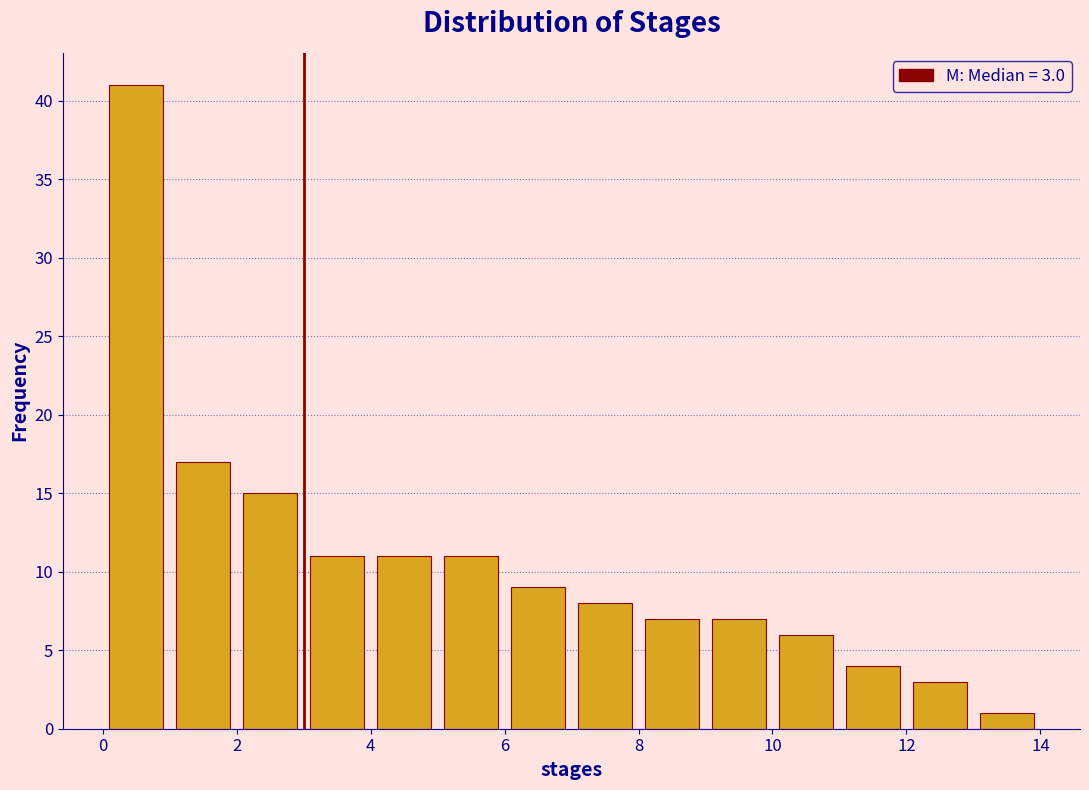

Over which range of the x-axis is the bar tallest?

0 to 1